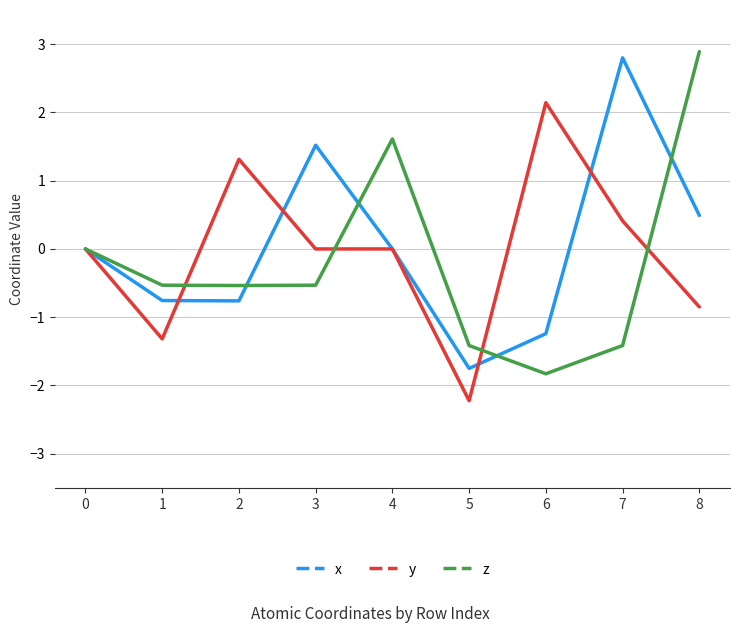

Between 6 and 8, which series saw the biggest shift?

z